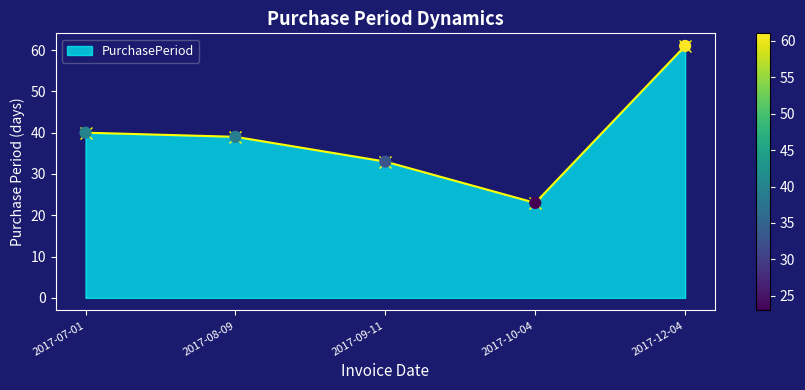

What is the change in value from 2017-07-01 to 2017-12-04?

+21